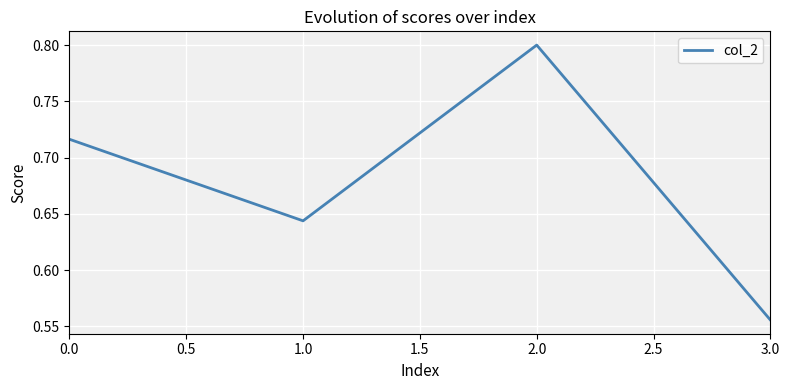

What position from the left is 0.0?

1